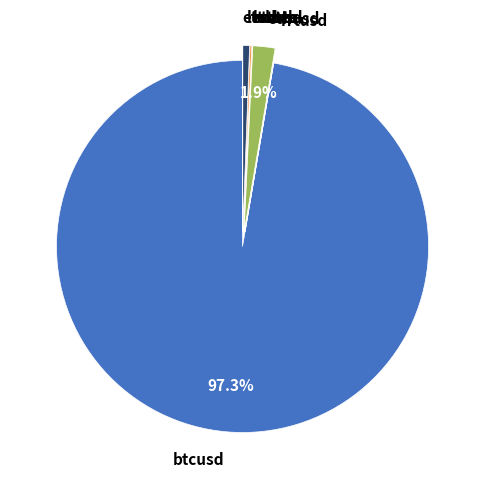

What is the largest slice in the pie chart?

btcusd